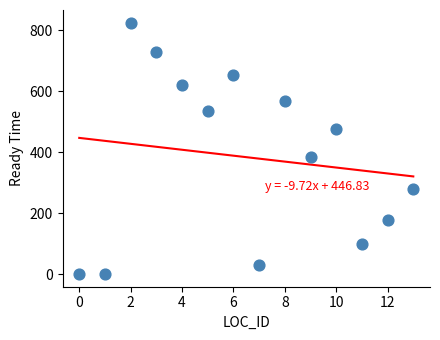

What Y value in the scatter plot is closest to 412?

384